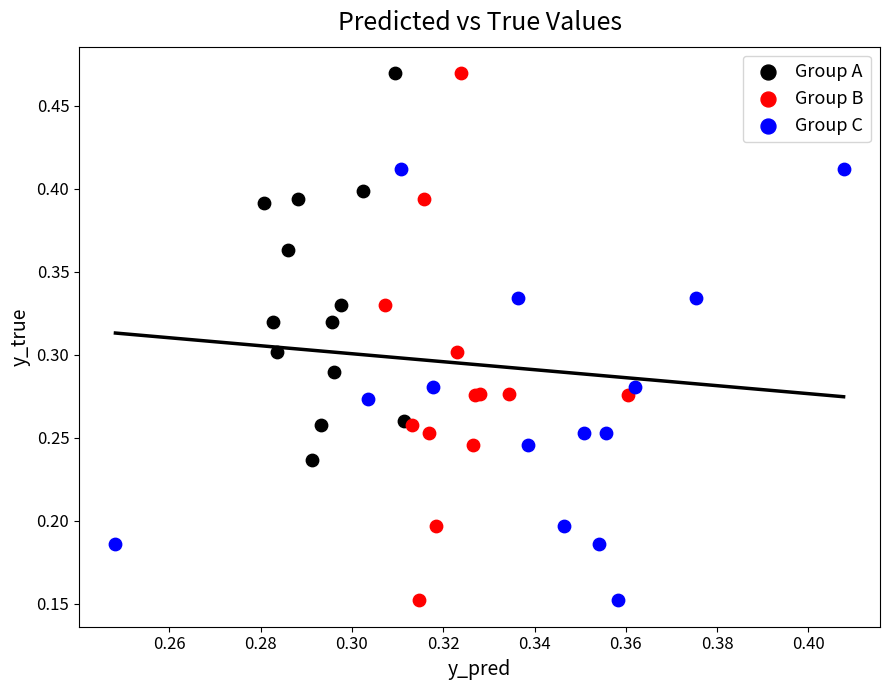

Which series has the largest Y range (max minus min)?

Group B